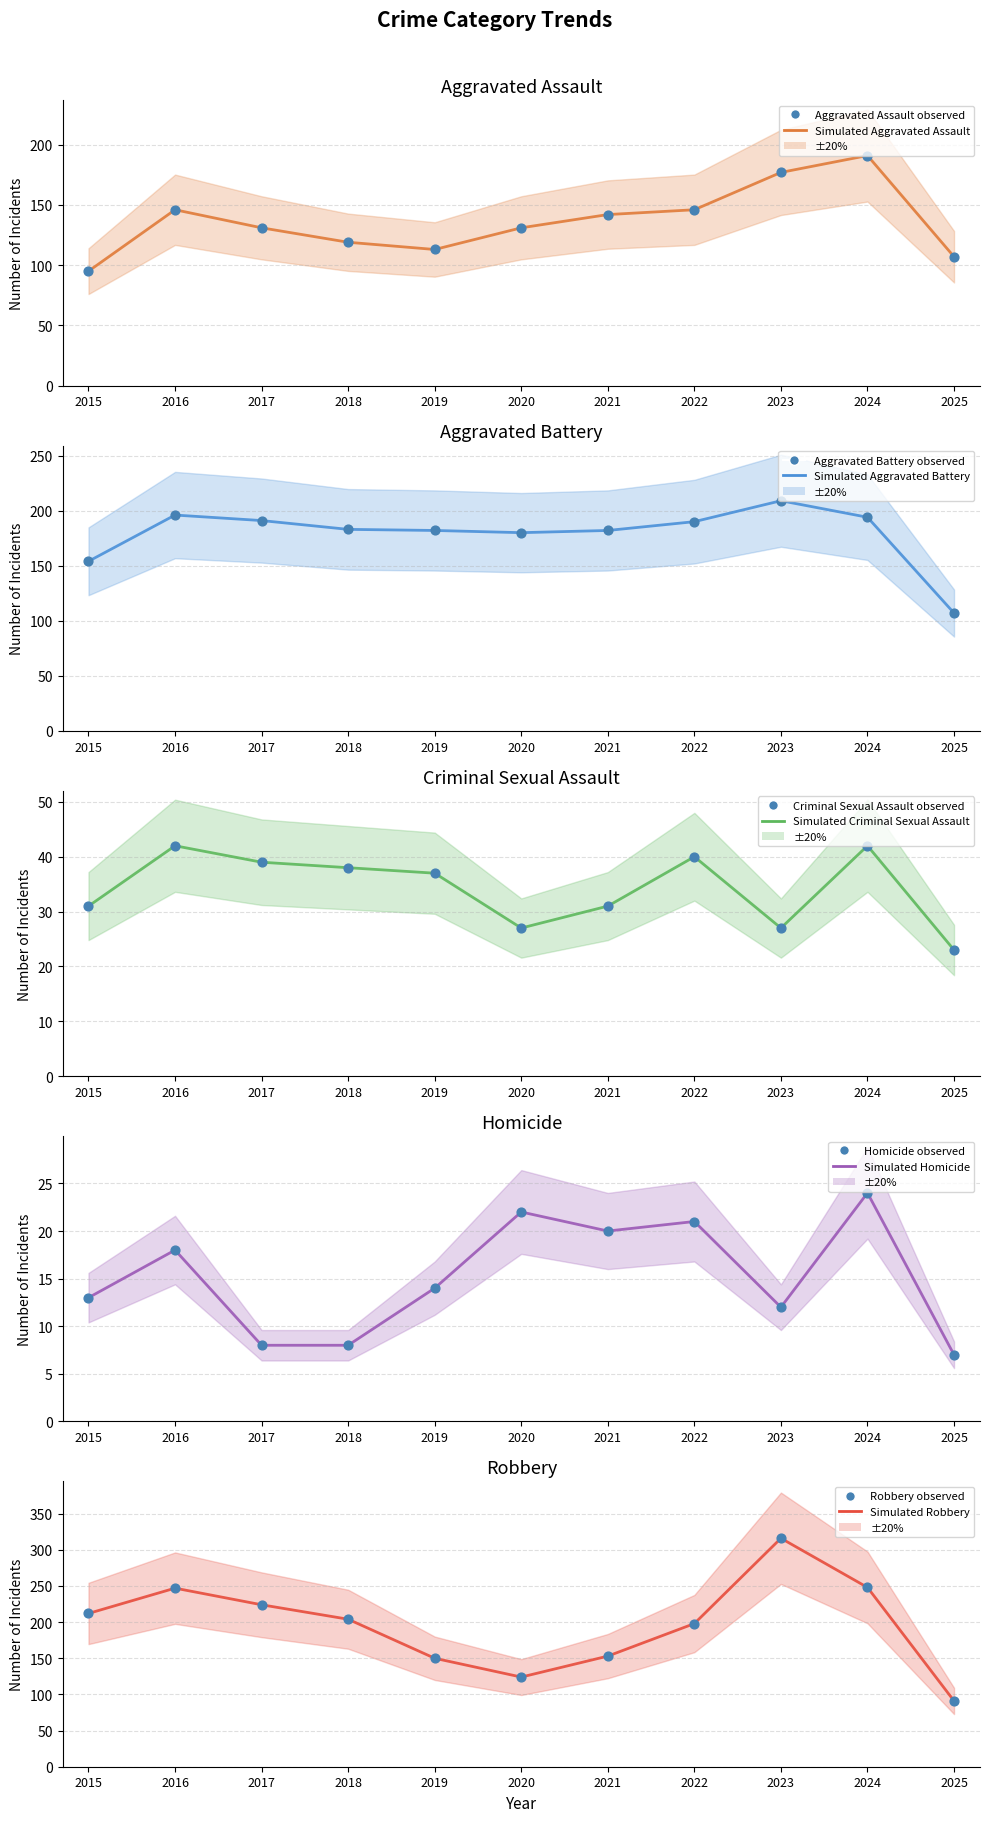

Which series contains the highest Y value?

Robbery